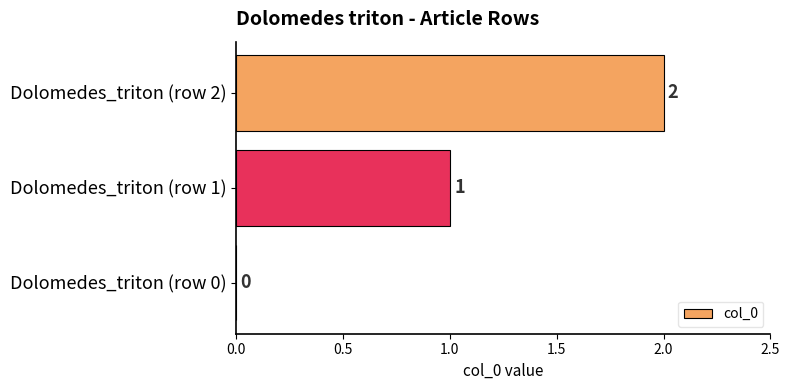

Is it true that the value at Dolomedes_triton (row 0) is 1?

False